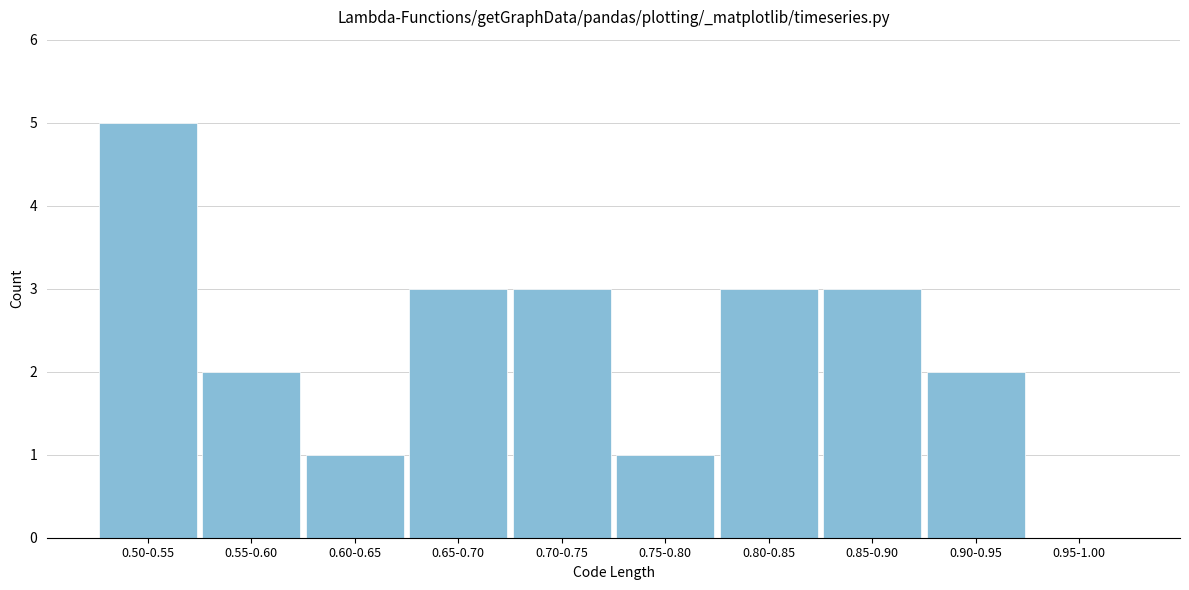

Reading right to left, what are all the values shown in this chart?

0.95-1.00=0	0.90-0.95=2	0.85-0.90=3	0.80-0.85=3	0.75-0.80=1	0.70-0.75=3	0.65-0.70=3	0.60-0.65=1	0.55-0.60=2	0.50-0.55=5